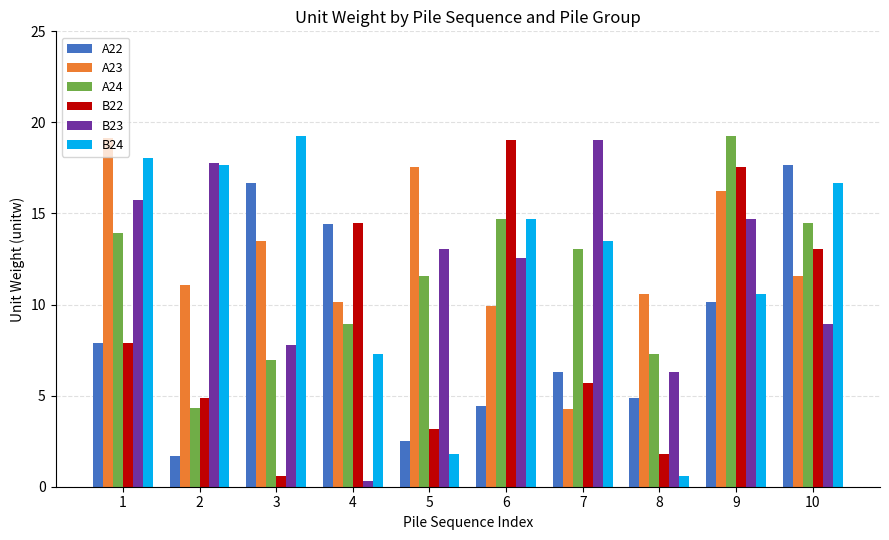

Which series has the largest total across all categories?

A23